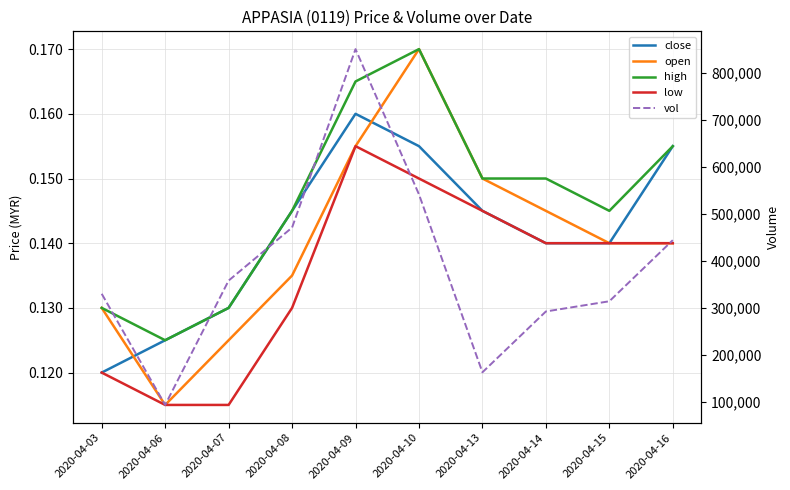

True or false: open and low intersect in this chart.

False